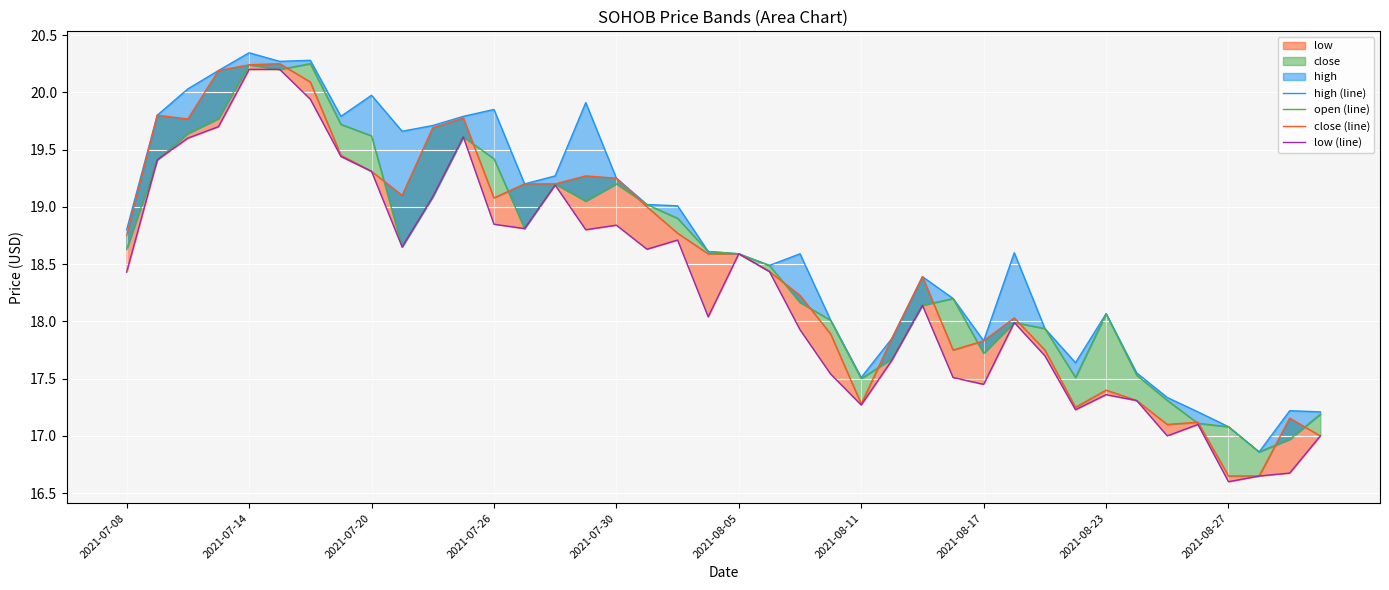

What is the difference between the maximum and minimum values in the close (line) series?

3.6